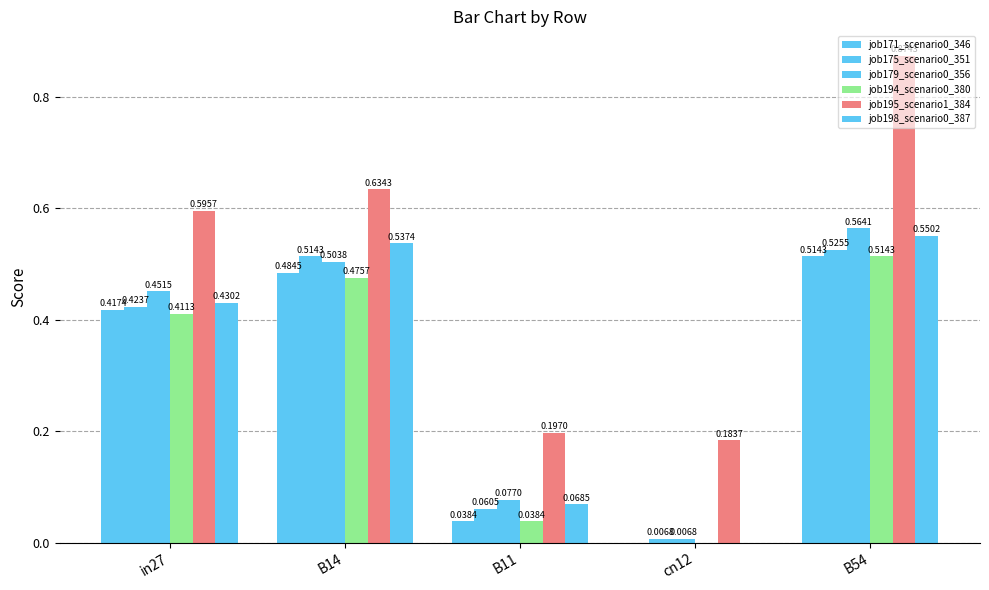

Are the bars horizontal?

No